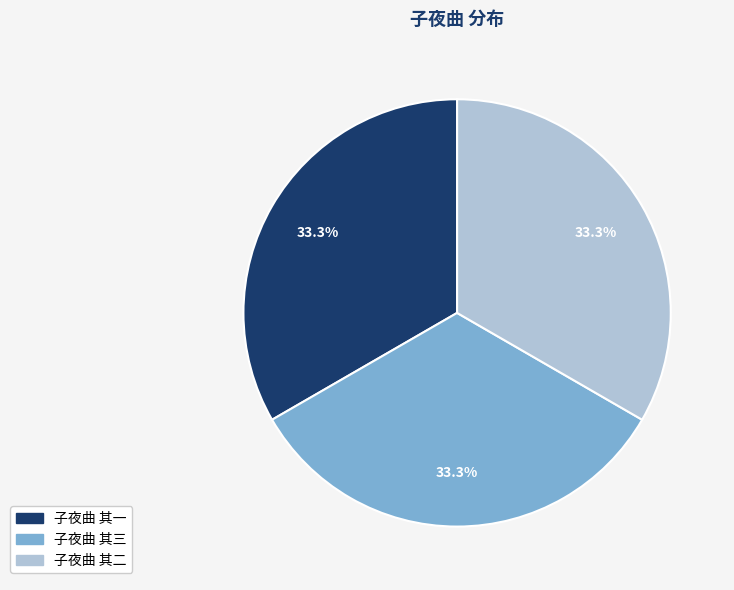

Is it true that 子夜曲 其二 is 33% of the pie?

True